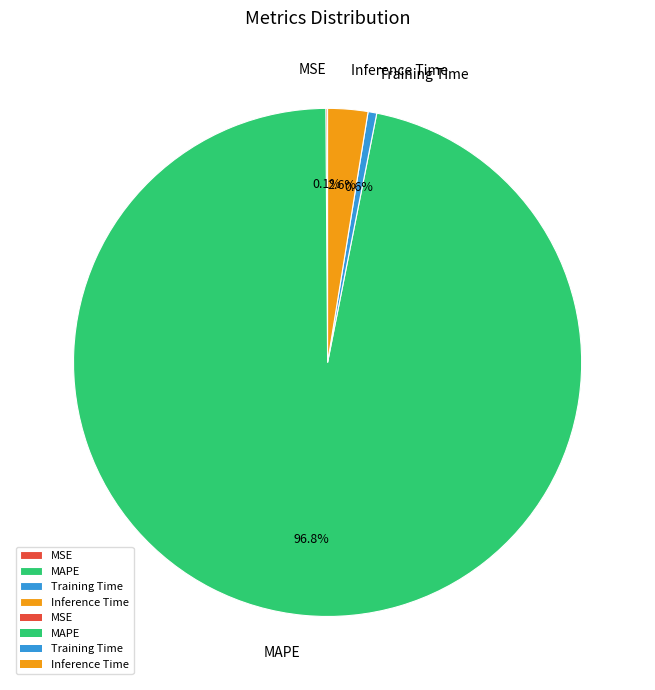

What is the majority slice?

MAPE